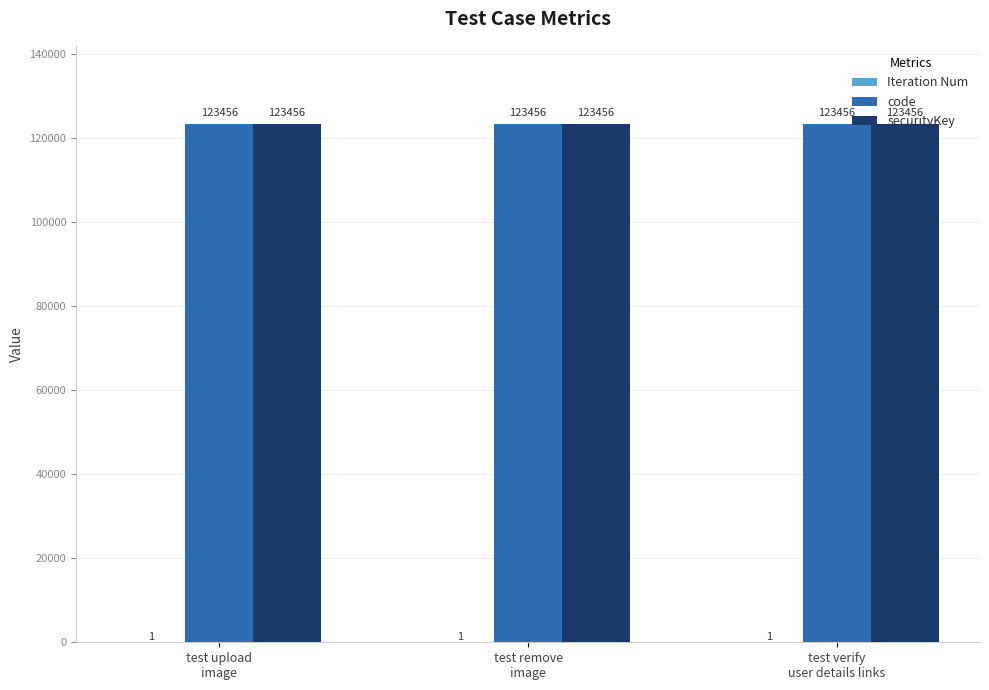

What is the greatest value displayed?

123456